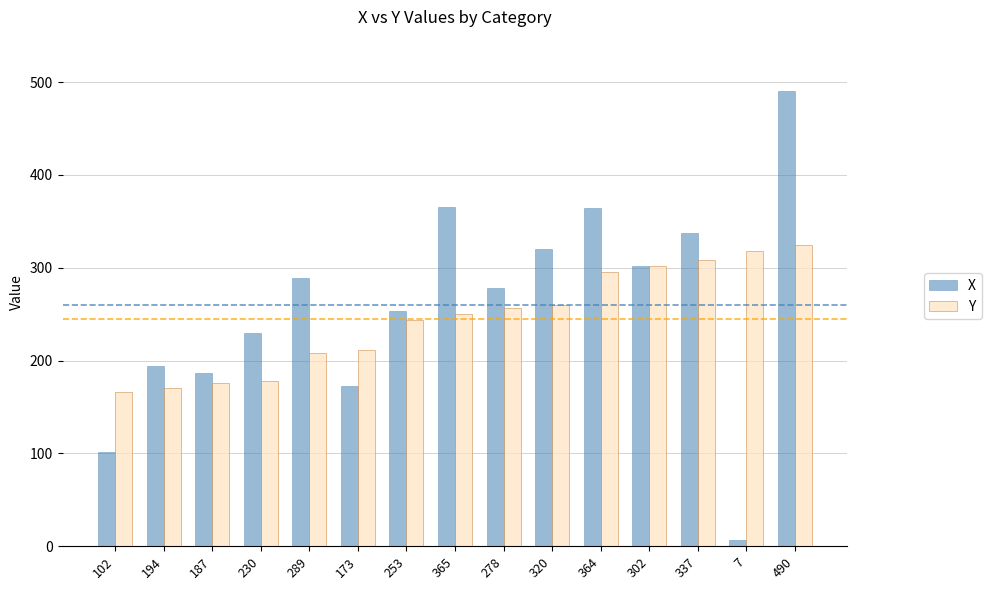

What is the sum of all X values?

3891